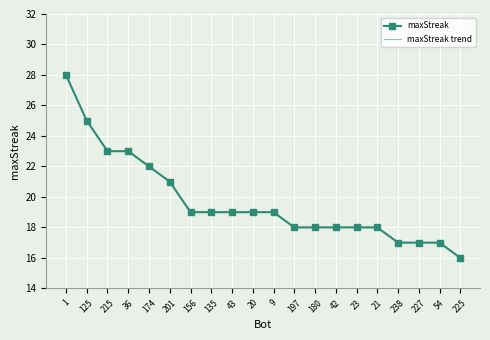

Which series has the largest range (max minus min)?

maxStreak